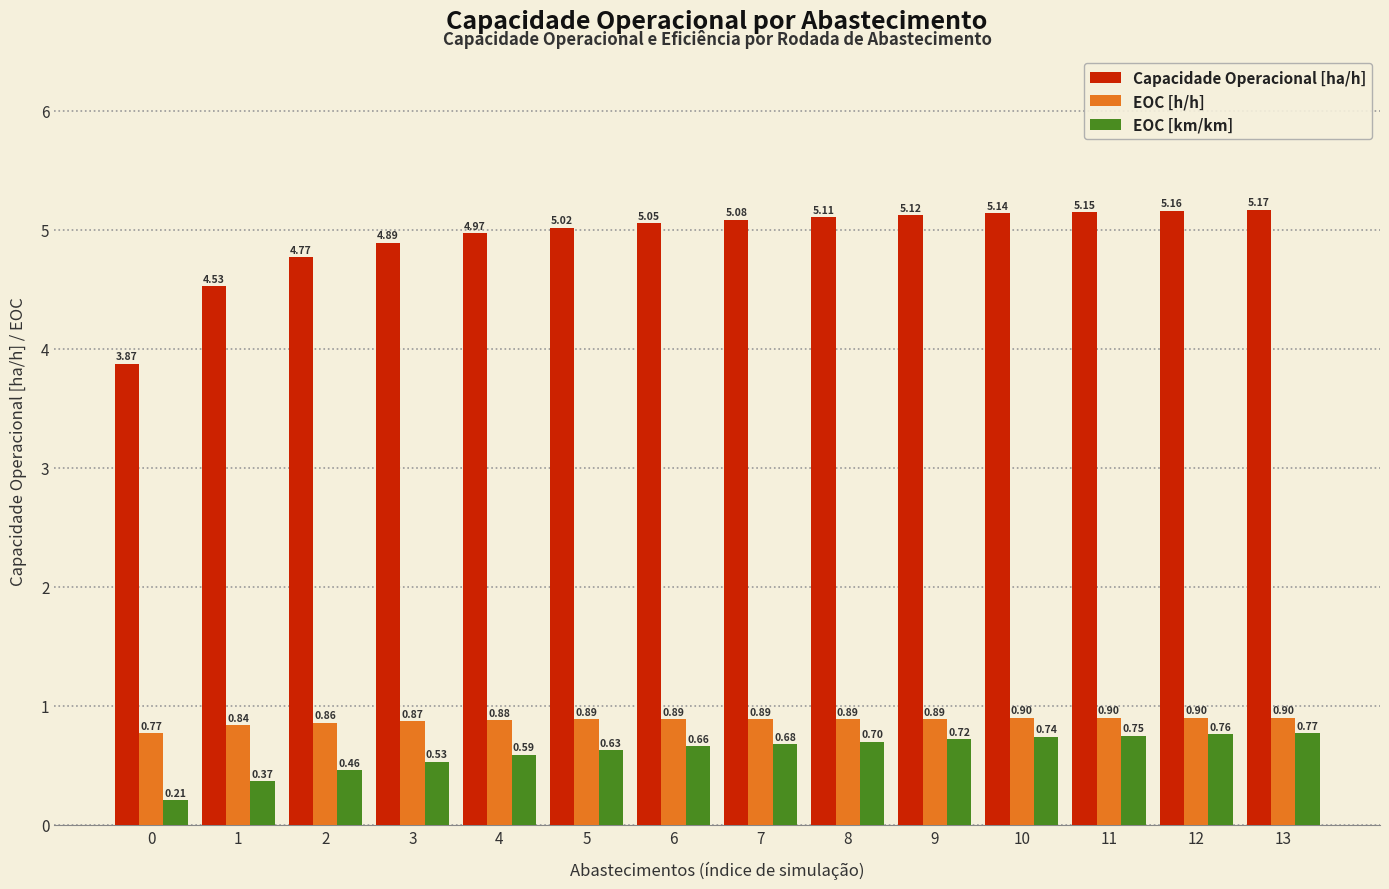

How many groups of bars are there?

14